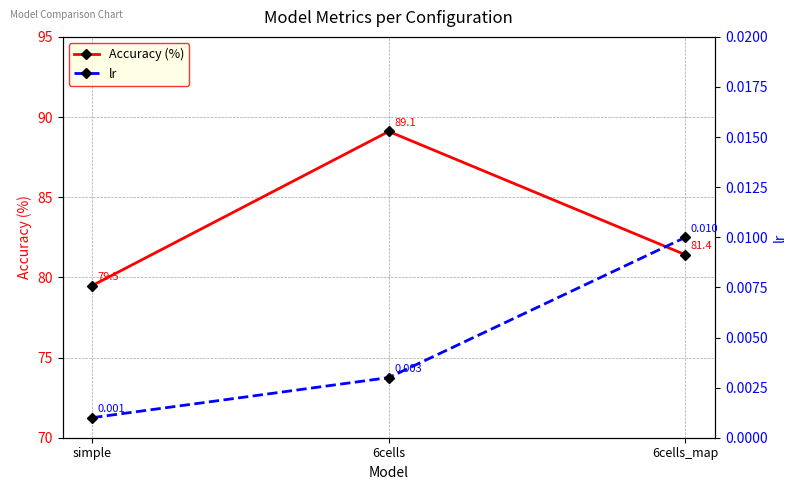

Which series has the largest range (max minus min)?

Accuracy (%)